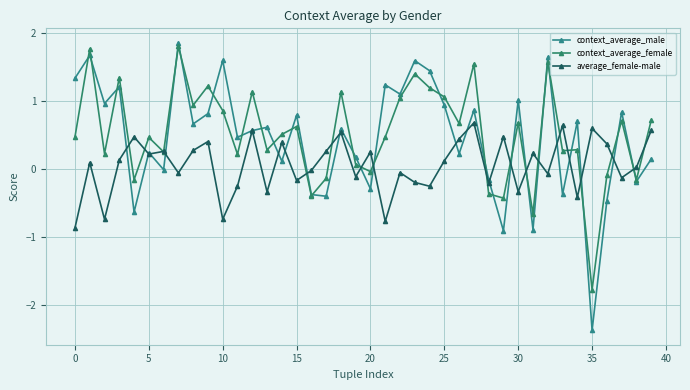

What are all the series names shown in the legend?

context_average_male, context_average_female, average_female-male